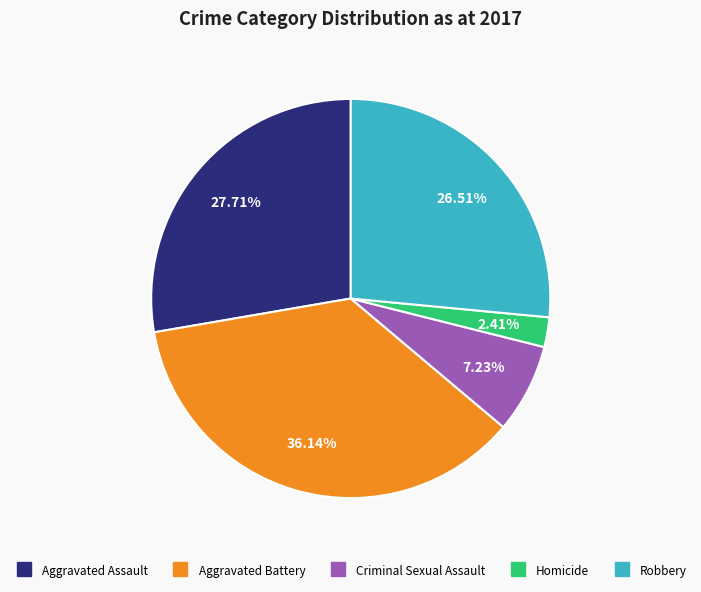

What percentage is NOT represented by Robbery?

73.5%